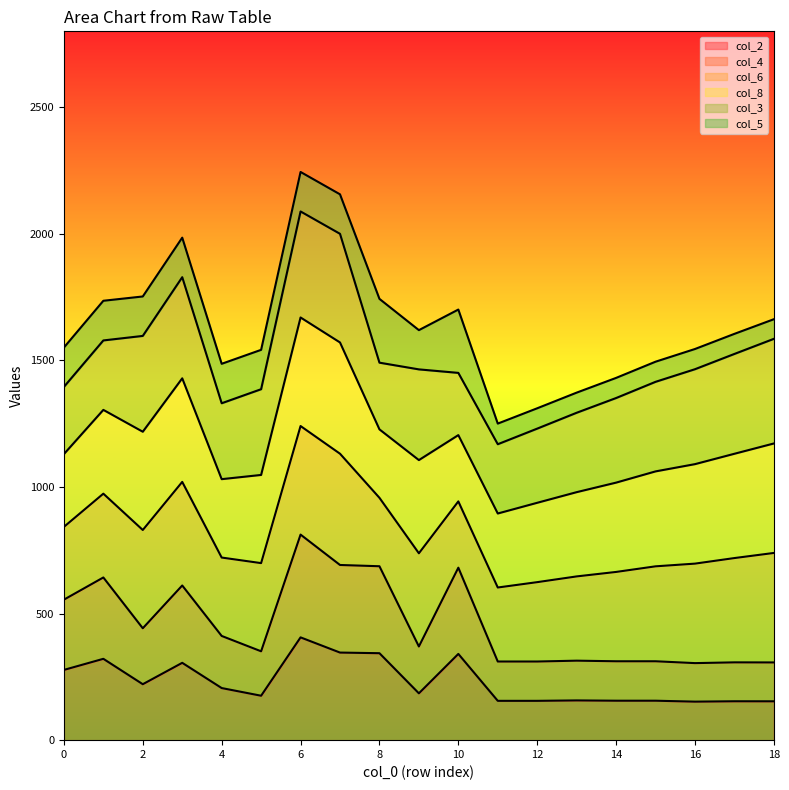

The col_2 series shows 1942 at 9. True or false?

False